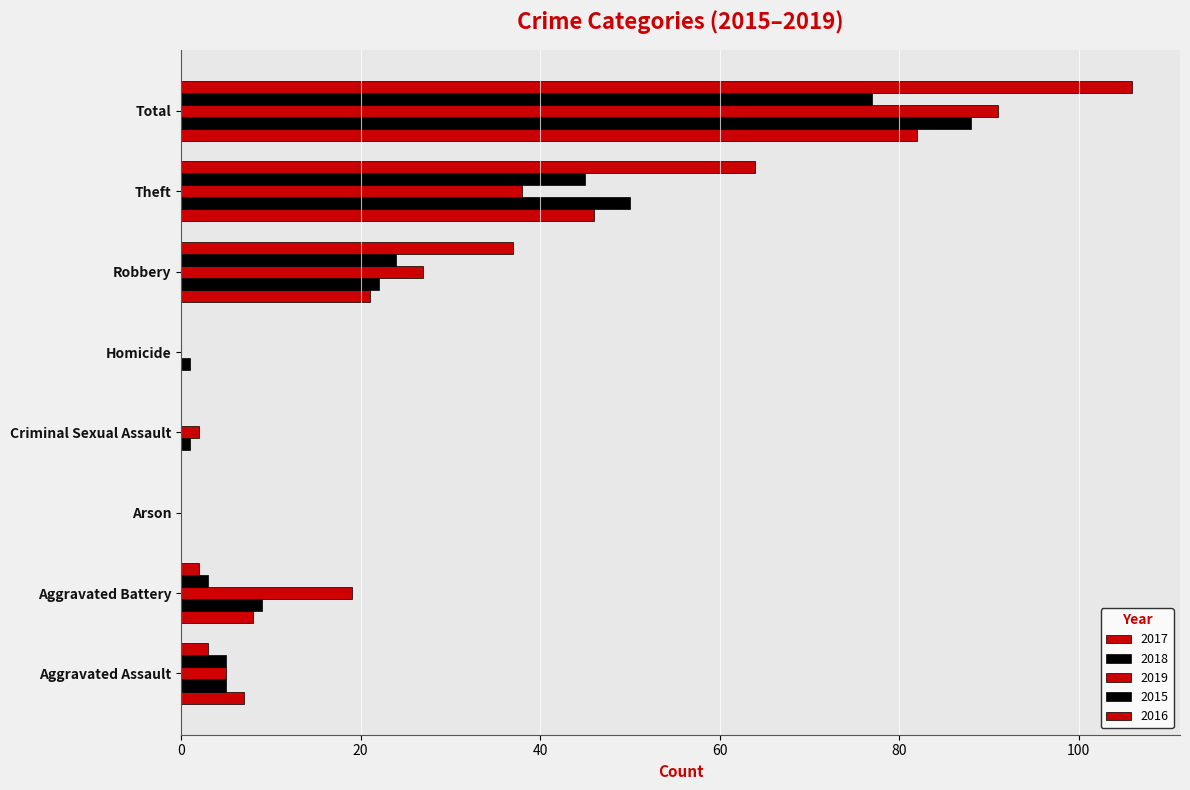

Which has a higher value, Arson or Total?

Total